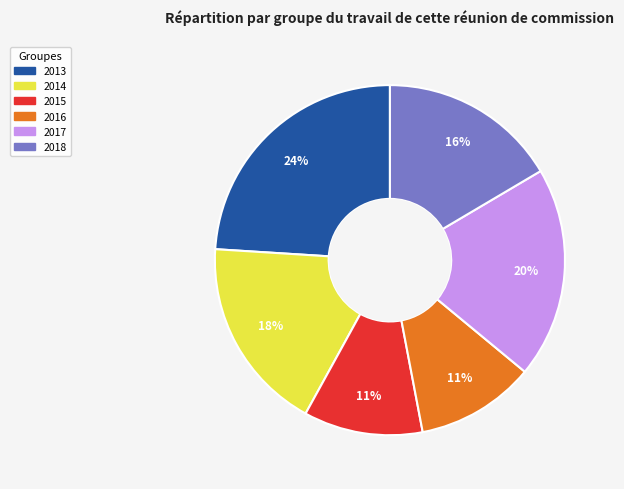

The 2015 slice represents 17% of the pie. True or false?

False